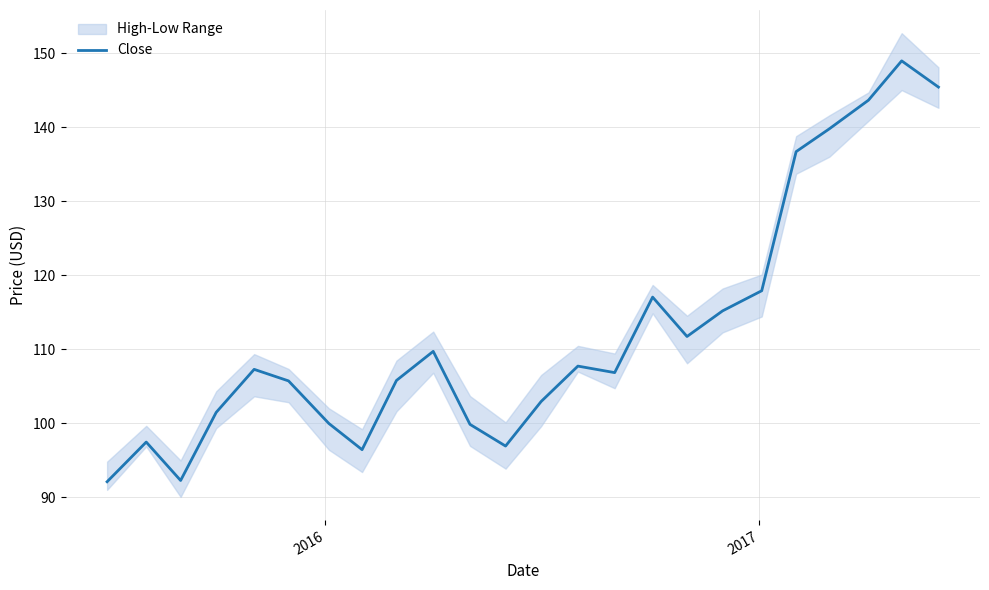

What is the minimum value for Close?

92.1